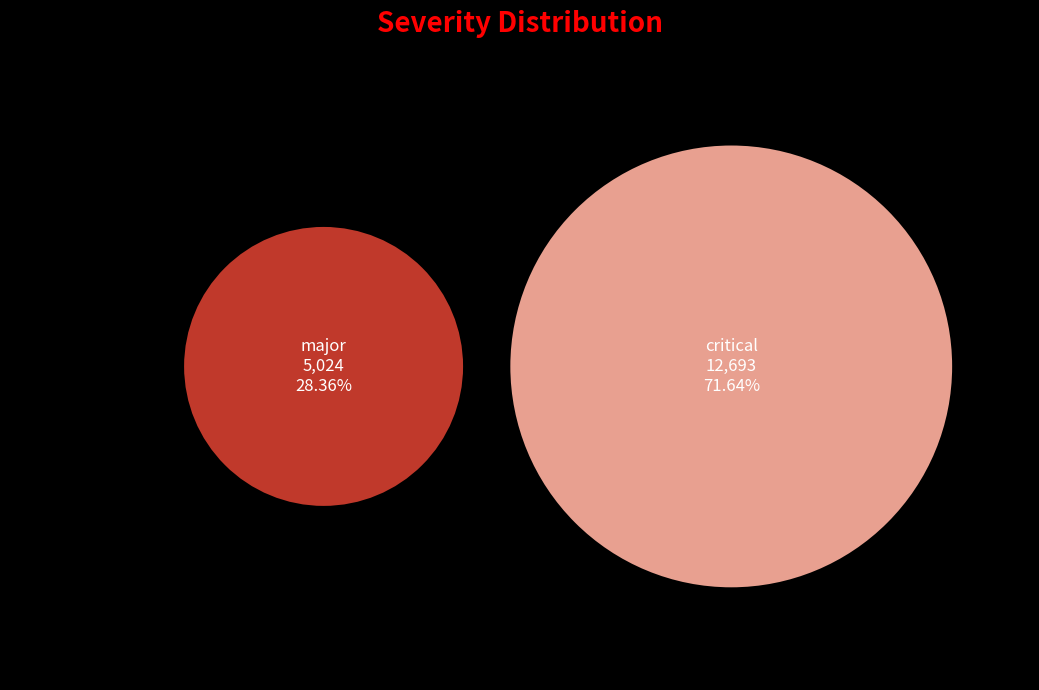

To the nearest percent, what is the difference between the major and critical slice percentages?

43%